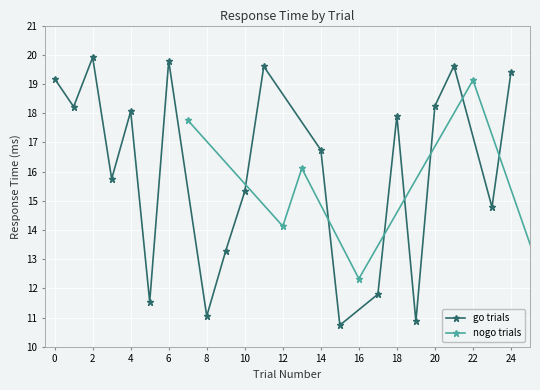

How many points are lower than both their immediate neighbors (excluding endpoints)?

7